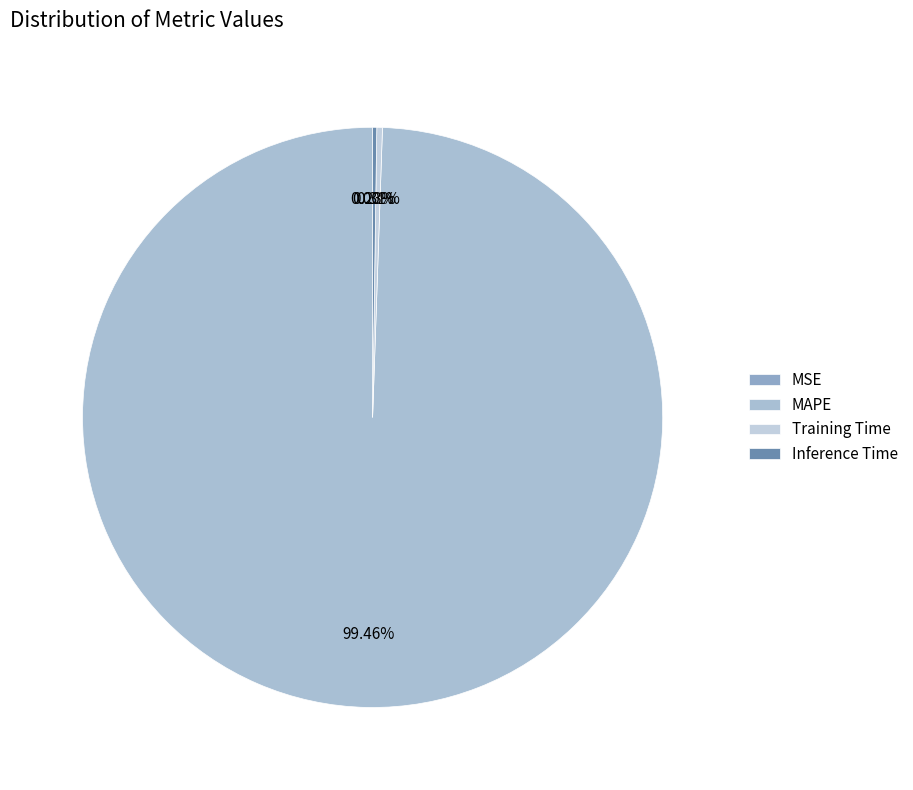

True or false: Inference Time accounts for 0% of the total.

True